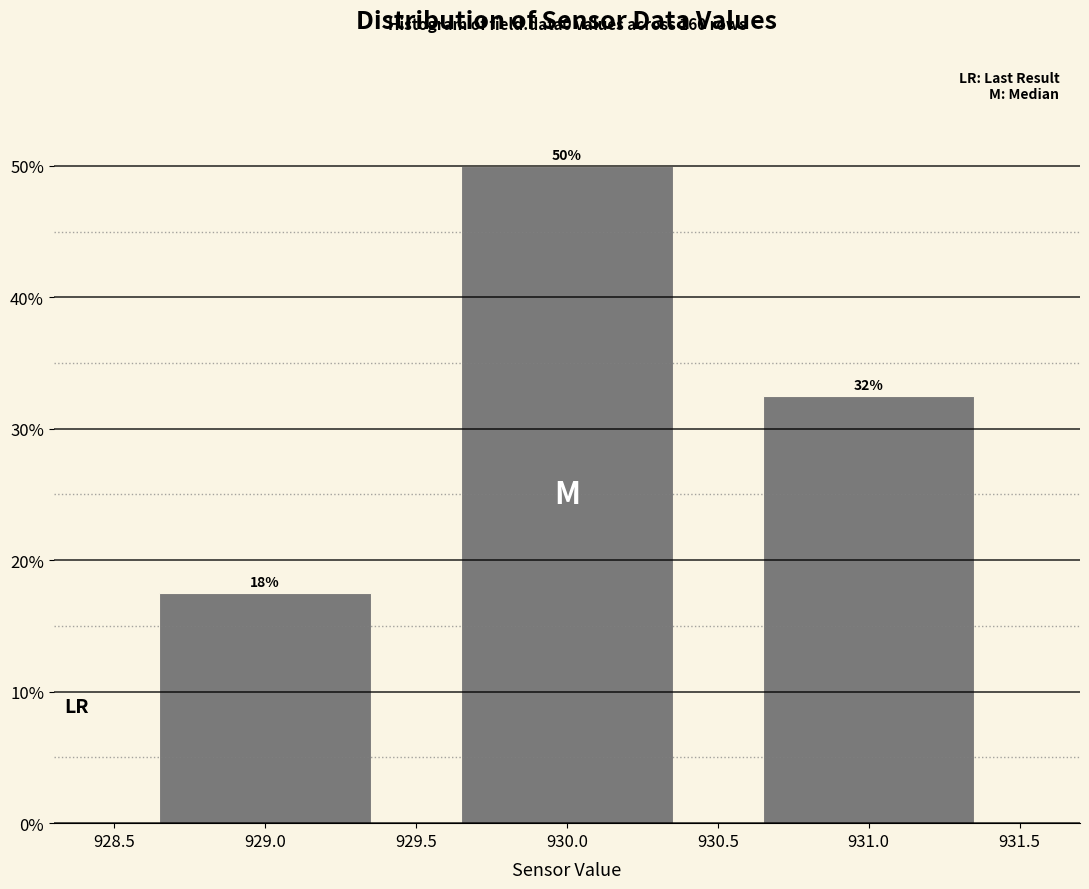

Does the chart contain any negative values?

No